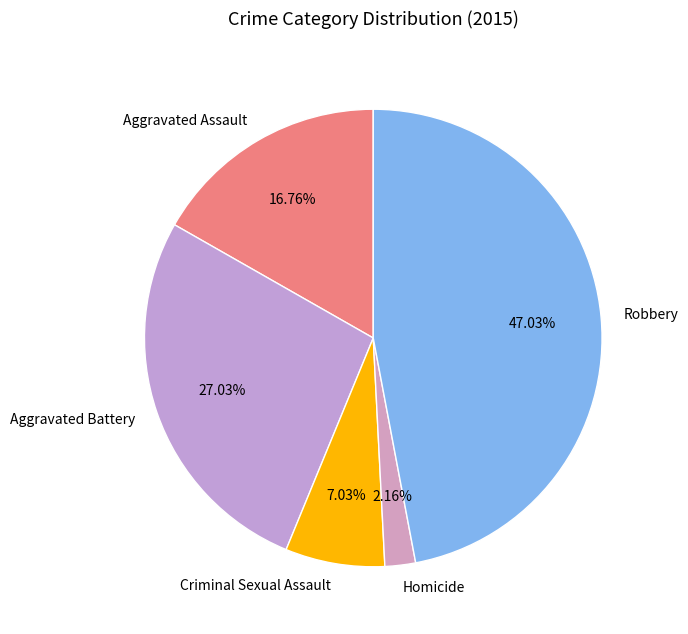

Is it true that Homicide is 2% of the pie?

True